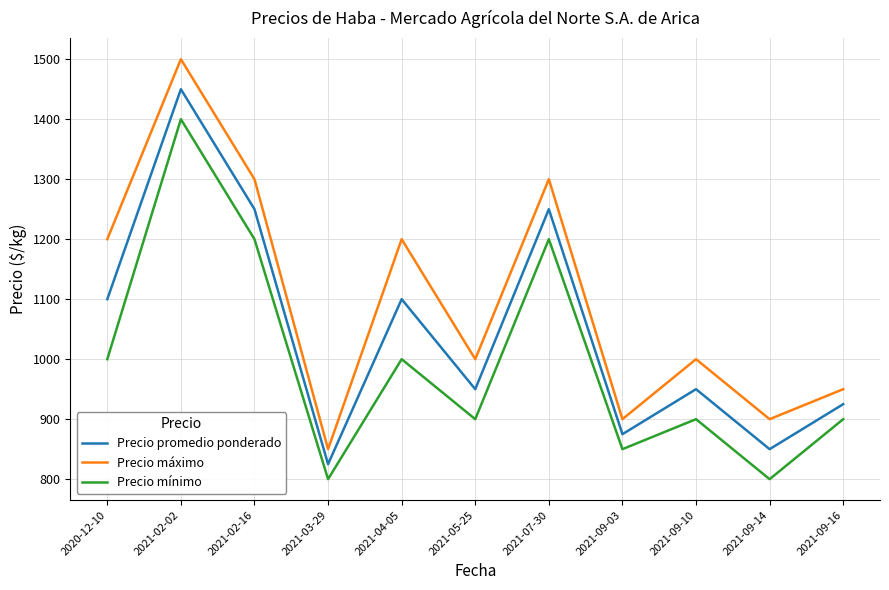

List the series in order of their peak value, highest first.

Precio máximo, Precio promedio ponderado, Precio mínimo